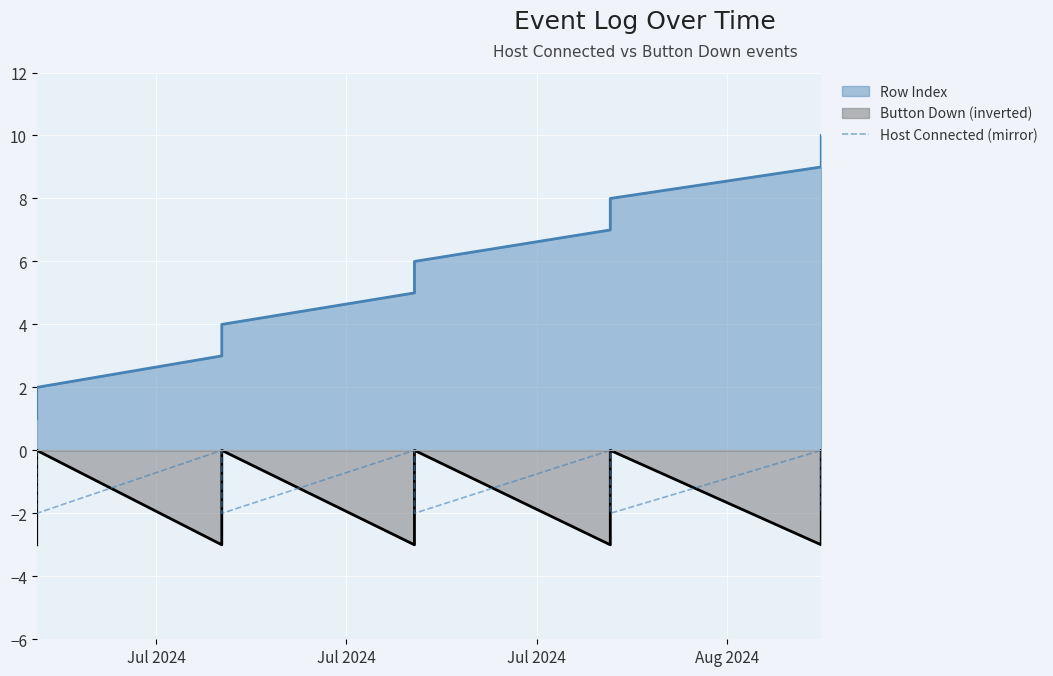

Which series has the largest total across all categories?

Row Index